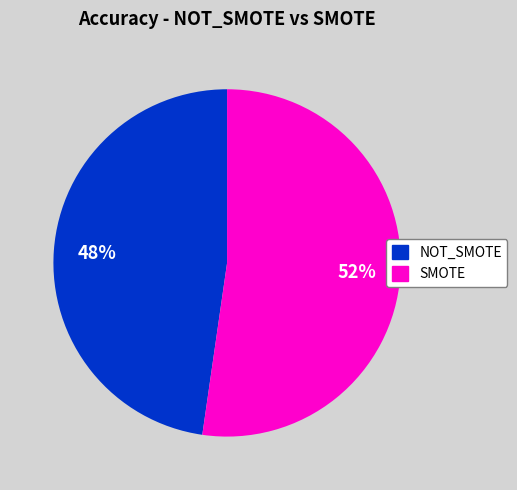

True or false: SMOTE accounts for 62% of the total.

False